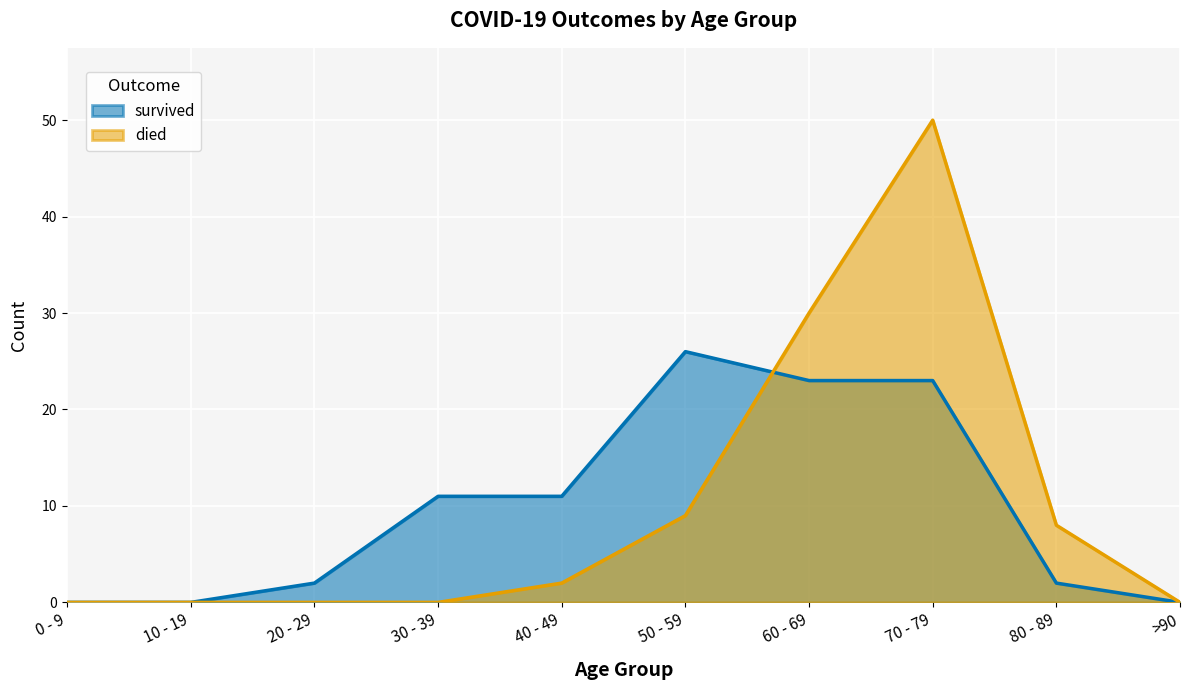

How many lines are shown in the chart?

2